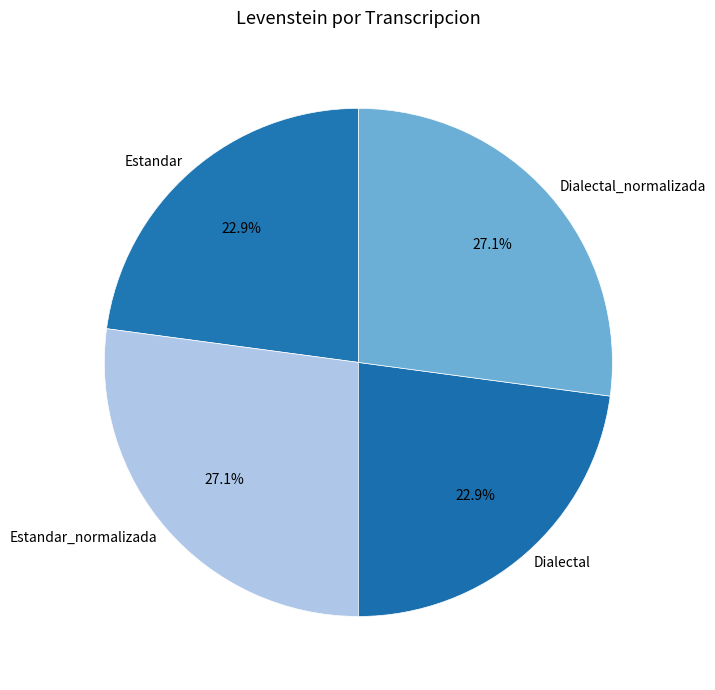

To the nearest percent, what is the combined percentage of Estandar and Estandar_normalizada?

50%